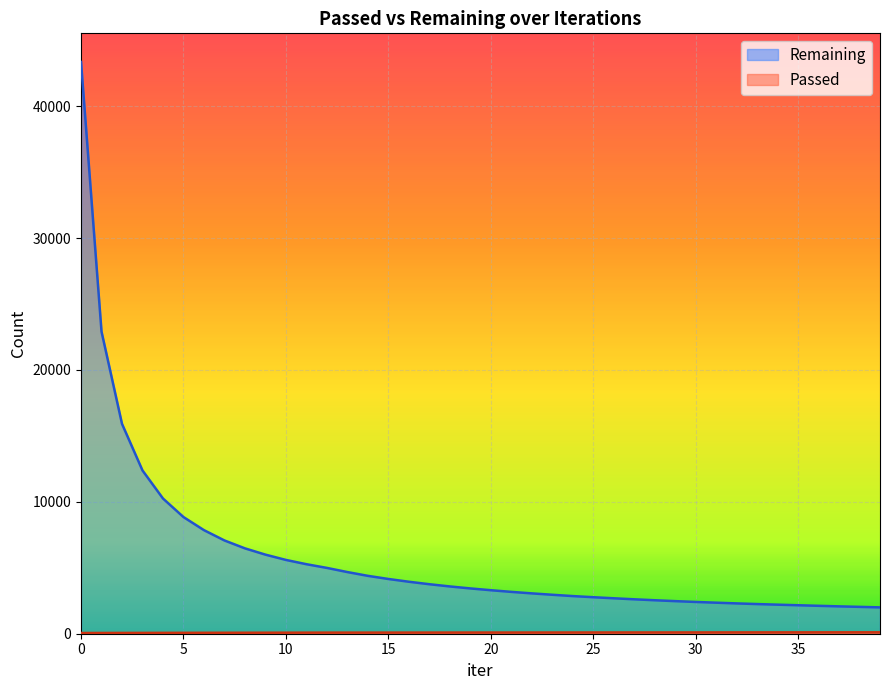

Reading right to left, transcribe all the data shown in this chart.

Remaining: 39=1997	38=2036	37=2074	36=2116	35=2159	34=2203	33=2248	32=2299	31=2353	30=2409	29=2471	28=2538	27=2610	26=2687	25=2768	24=2854	23=2954	22=3059	21=3173	20=3299	19=3434	18=3585	17=3753	16=3941	15=4151	14=4388	13=4675	12=4990	11=5271	10=5595	9=5996	8=6472	7=7071	6=7853	5=8846	4=10252	3=12379	2=15911	1=22908	0=43349
Passed: 39=107	38=107	37=106	36=105	35=104	34=103	33=102	32=101	31=100	30=99	29=98	28=97	27=97	26=96	25=95	24=94	23=93	22=92	21=91	20=91	19=90	18=89	17=88	16=87	15=86	14=85	13=85	12=84	11=82	10=79	9=77	8=75	7=73	6=71	5=68	4=66	3=63	2=61	1=58	0=55